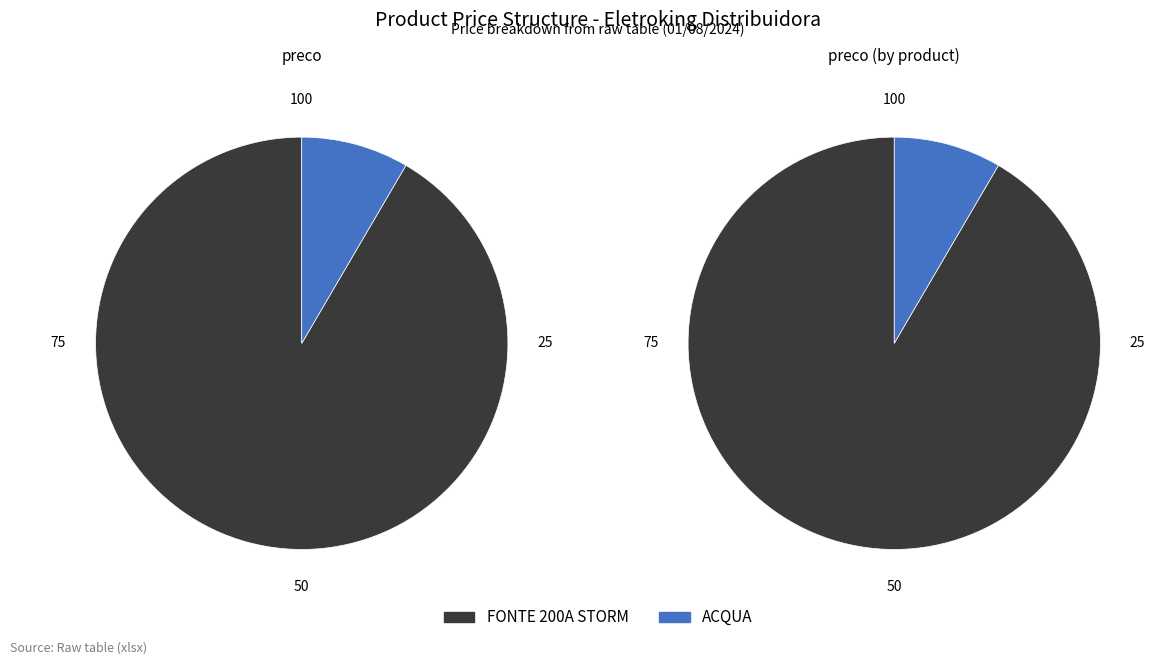

Does ACQUA represent more than half of the total?

No